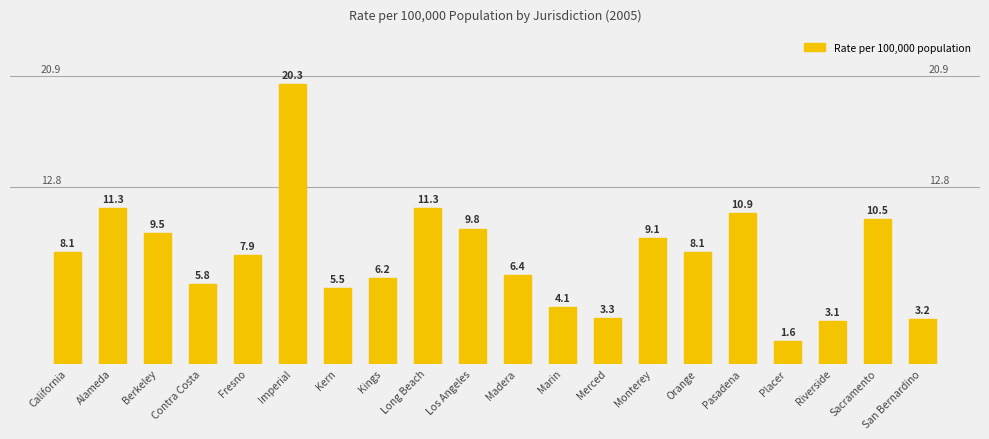

Reading left to right, list all the values displayed in this chart.

California=8.1	Alameda=11.3	Berkeley=9.5	Contra Costa=5.8	Fresno=7.9	Imperial=20.3	Kern=5.5	Kings=6.2	Long Beach=11.3	Los Angeles=9.8	Madera=6.4	Marin=4.1	Merced=3.3	Monterey=9.1	Orange=8.1	Pasadena=10.9	Placer=1.6	Riverside=3.1	Sacramento=10.5	San Bernardino=3.2